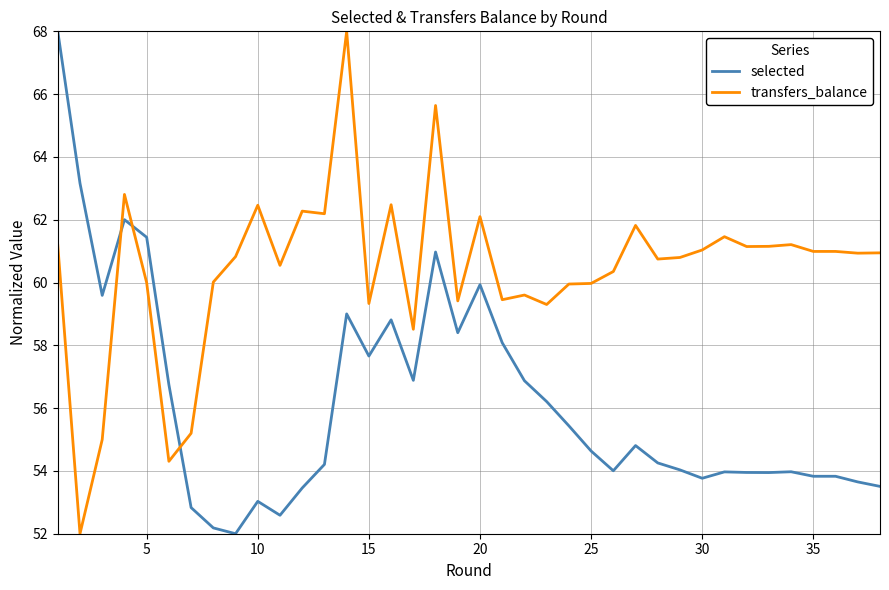

What is the sum of all selected values?

2135.7